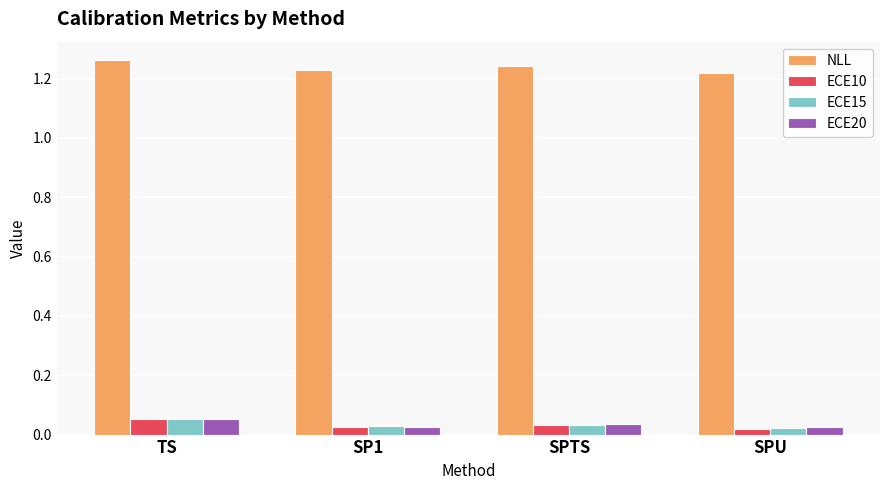

What position from the right is SPTS?

2